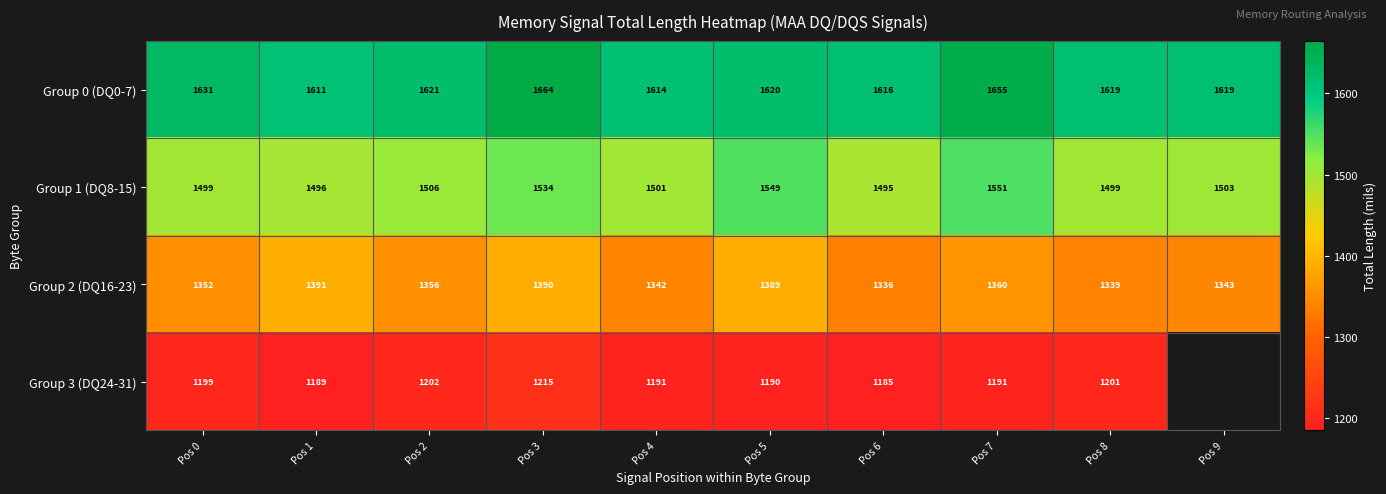

Is the value of Group 1 (DQ8-15) at Pos 1 greater than the value of Group 2 (DQ16-23) at Pos 4?

Yes